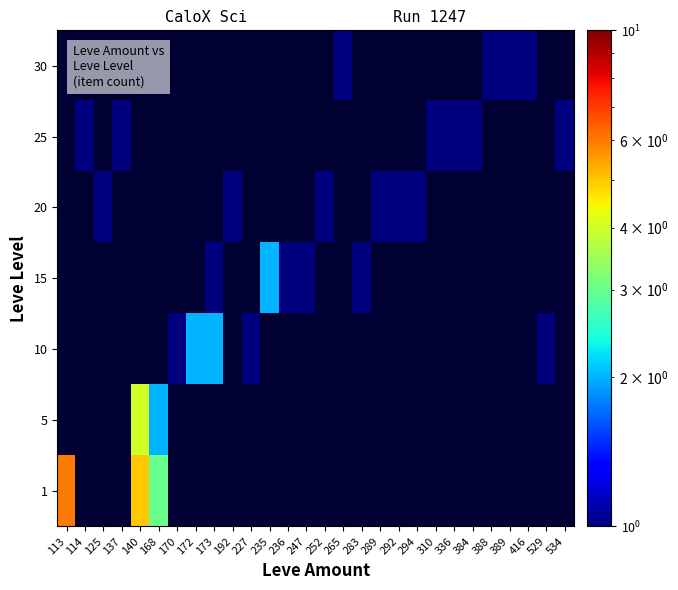

Count the number of data series in this chart.

7